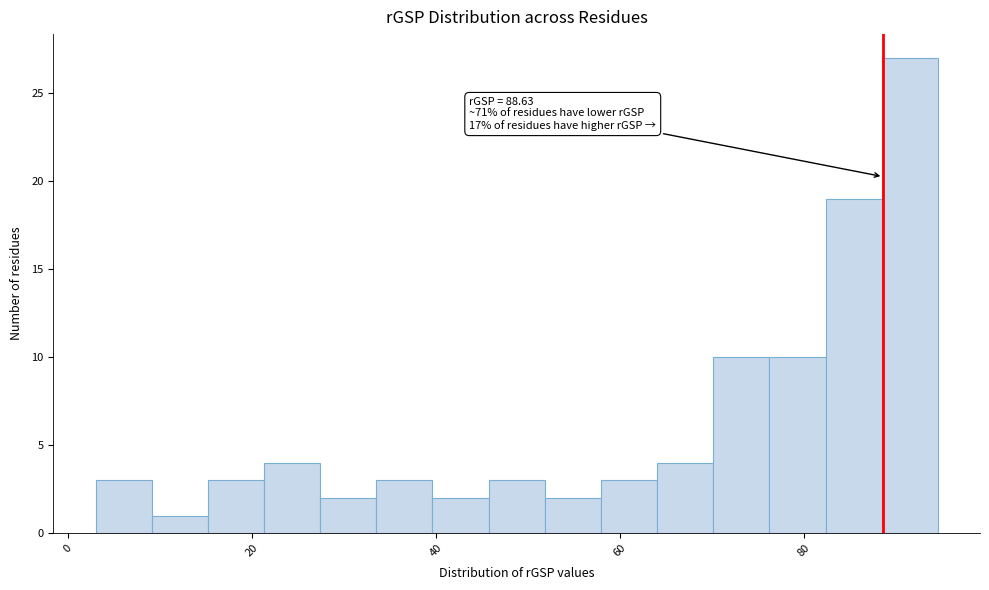

Read against the x-axis, roughly where is the centre of the tallest bar?

92